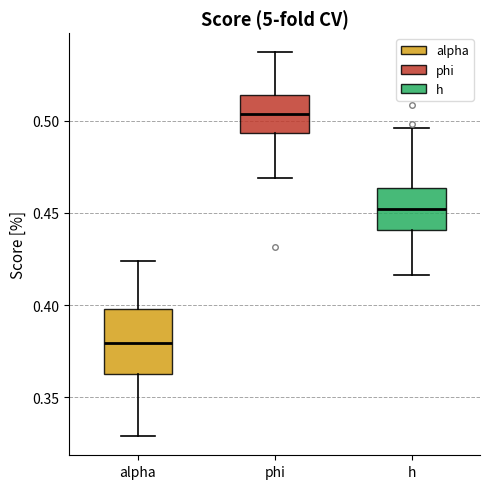

Which box has the lowest median line?

alpha